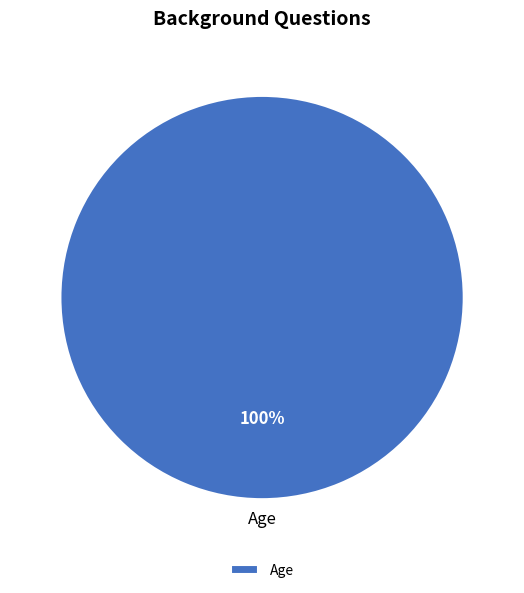

Rank the categories by value from lowest to highest.

Age